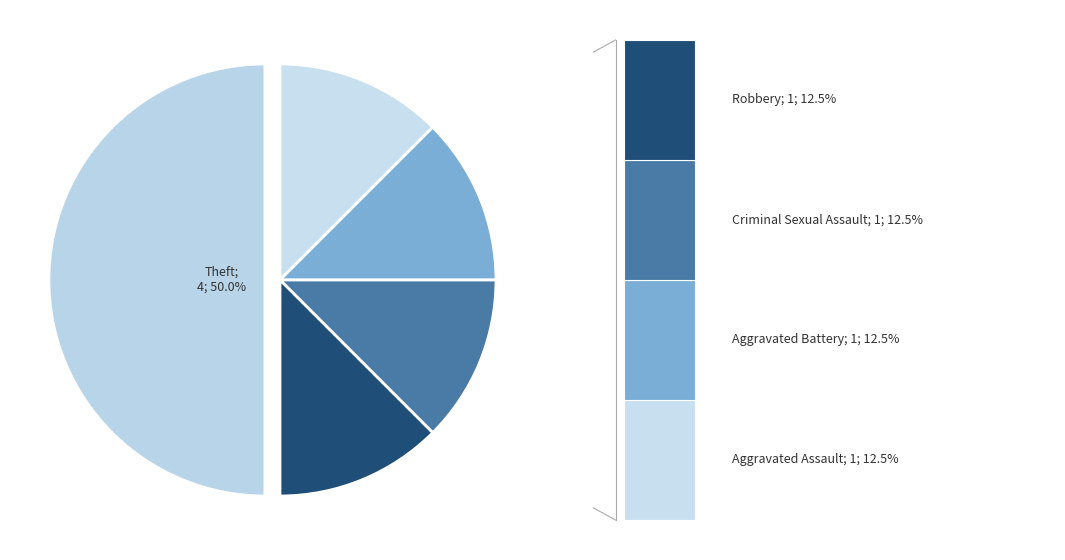

How many slices are in this pie chart?

5